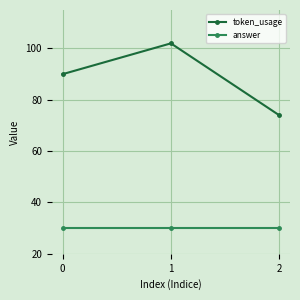

What is the value of the answer point at the 2nd from the left?

30